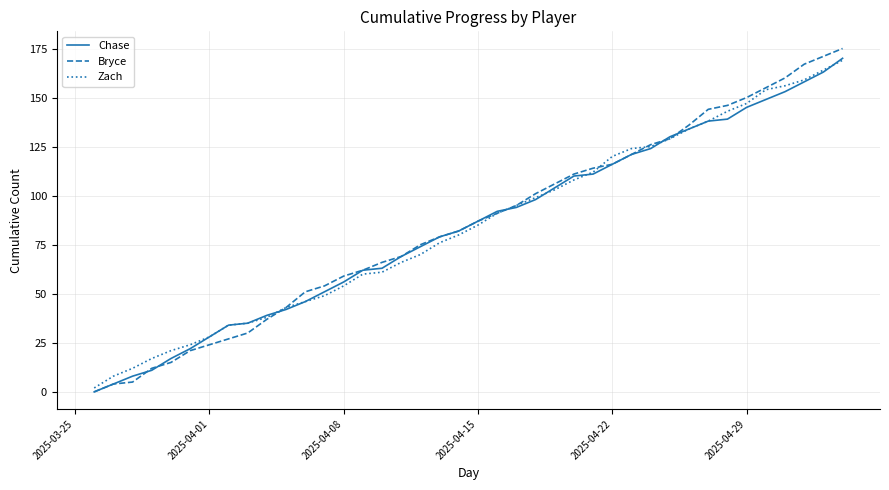

Which series has the widest spread of values?

Bryce